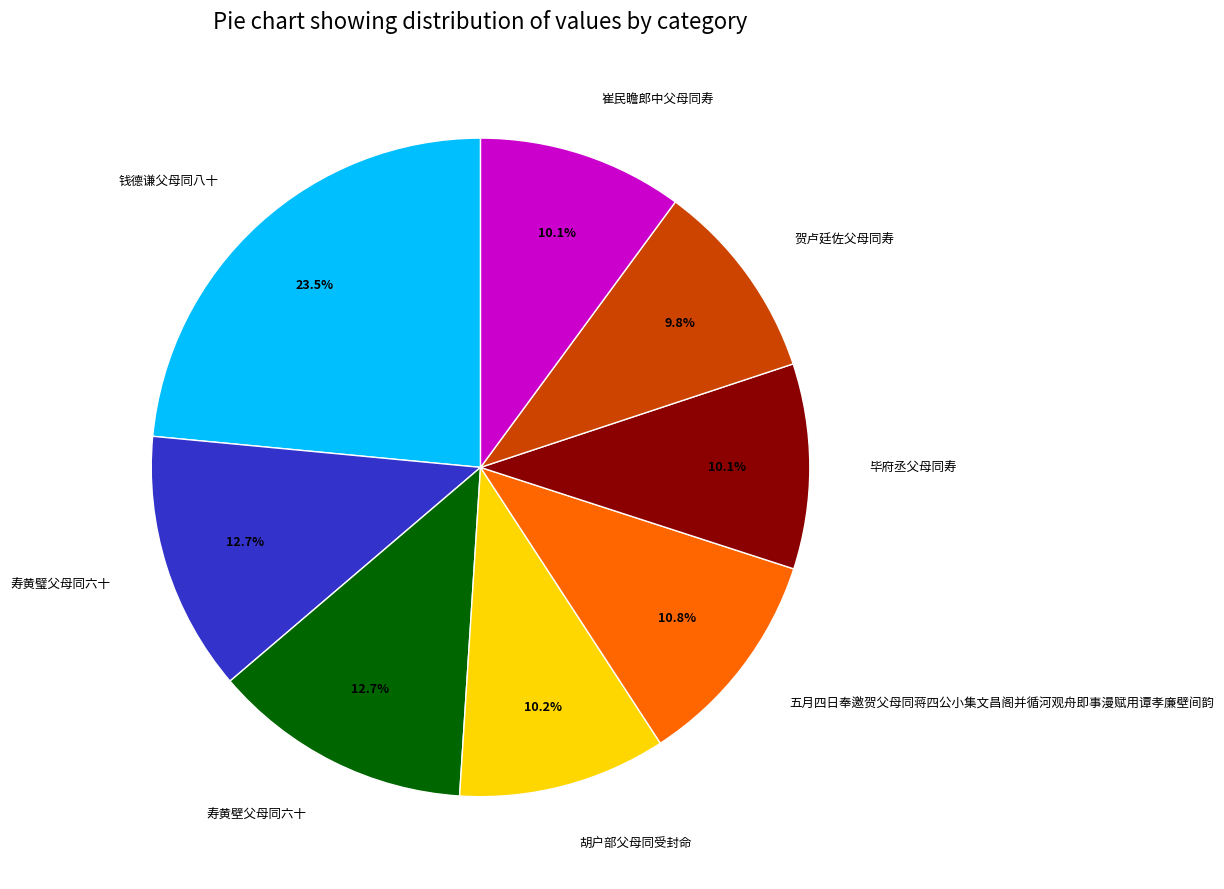

True or false: 毕府丞父母同寿 accounts for 10% of the total.

True